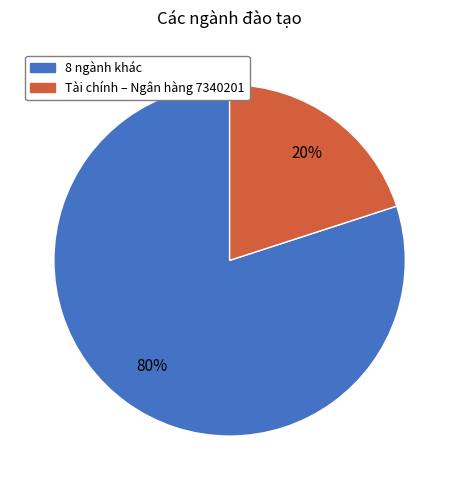

Is there any slice that represents more than half of the pie?

Yes